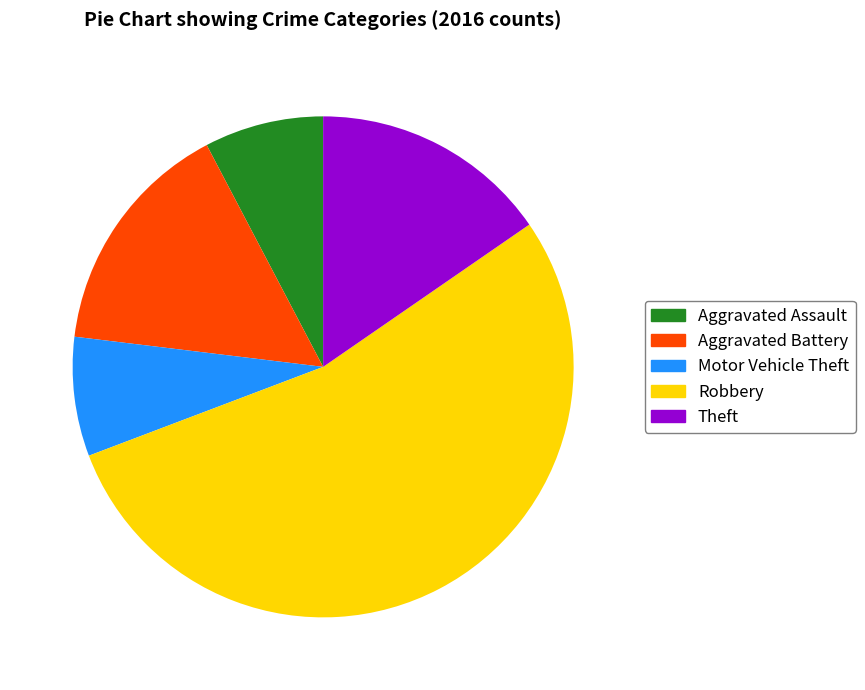

Combined, do Robbery and Aggravated Assault account for over 50%?

Yes